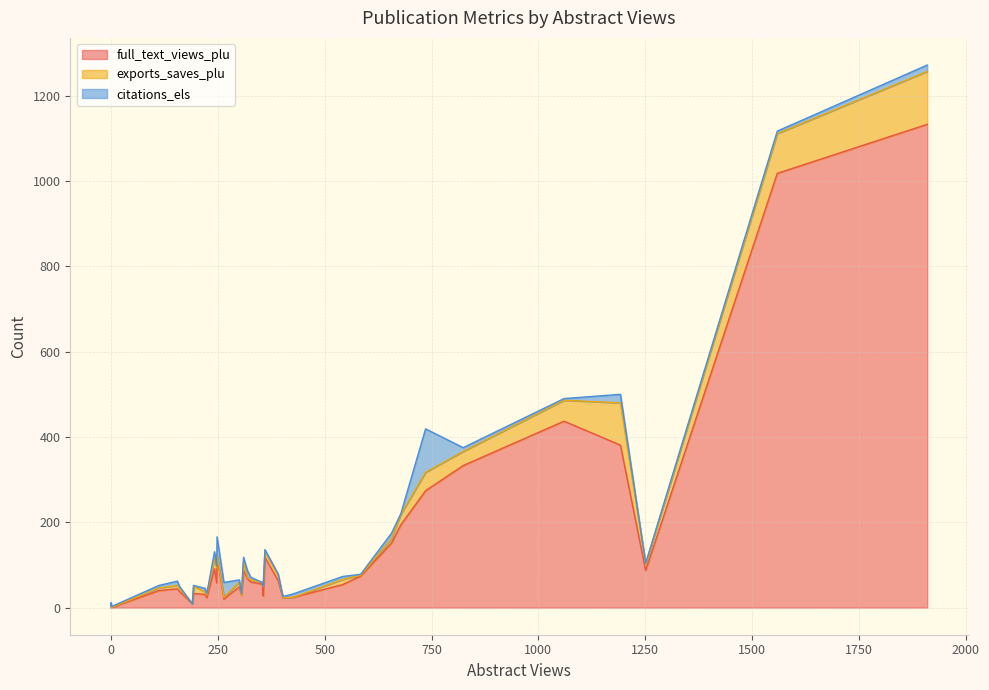

In full_text_views_plu, how many points are lower than both neighbors (excluding endpoints)?

7